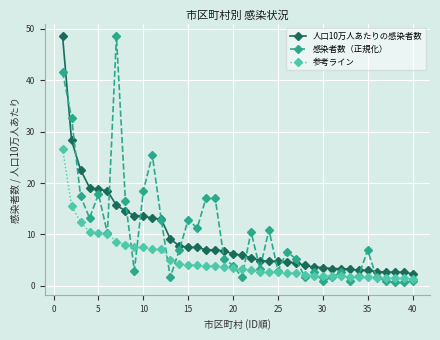

Is this an area chart (filled region under the line)?

No